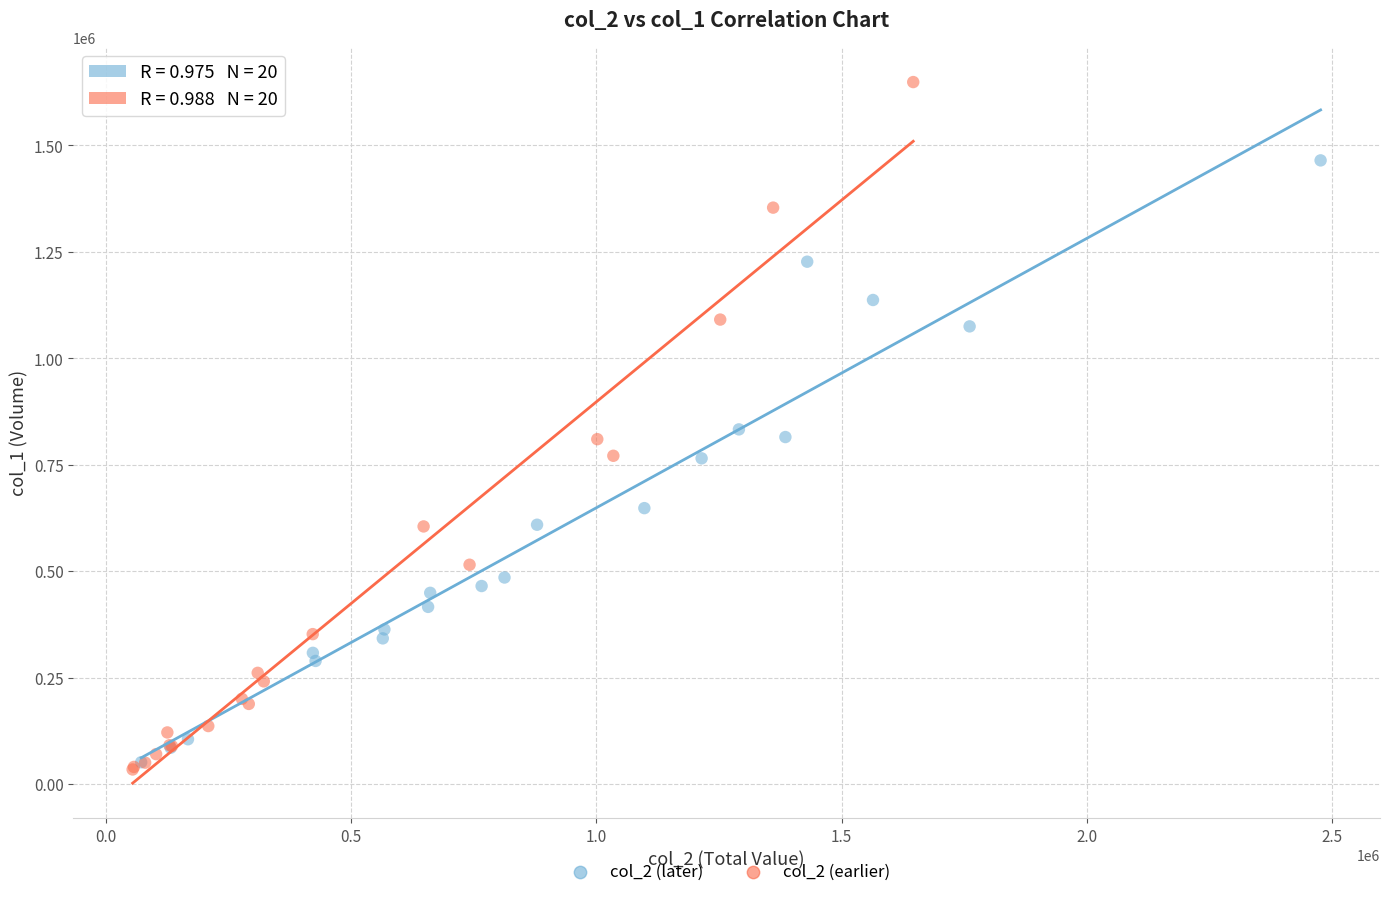

Which series reaches the maximum Y coordinate?

col_2 (earlier)